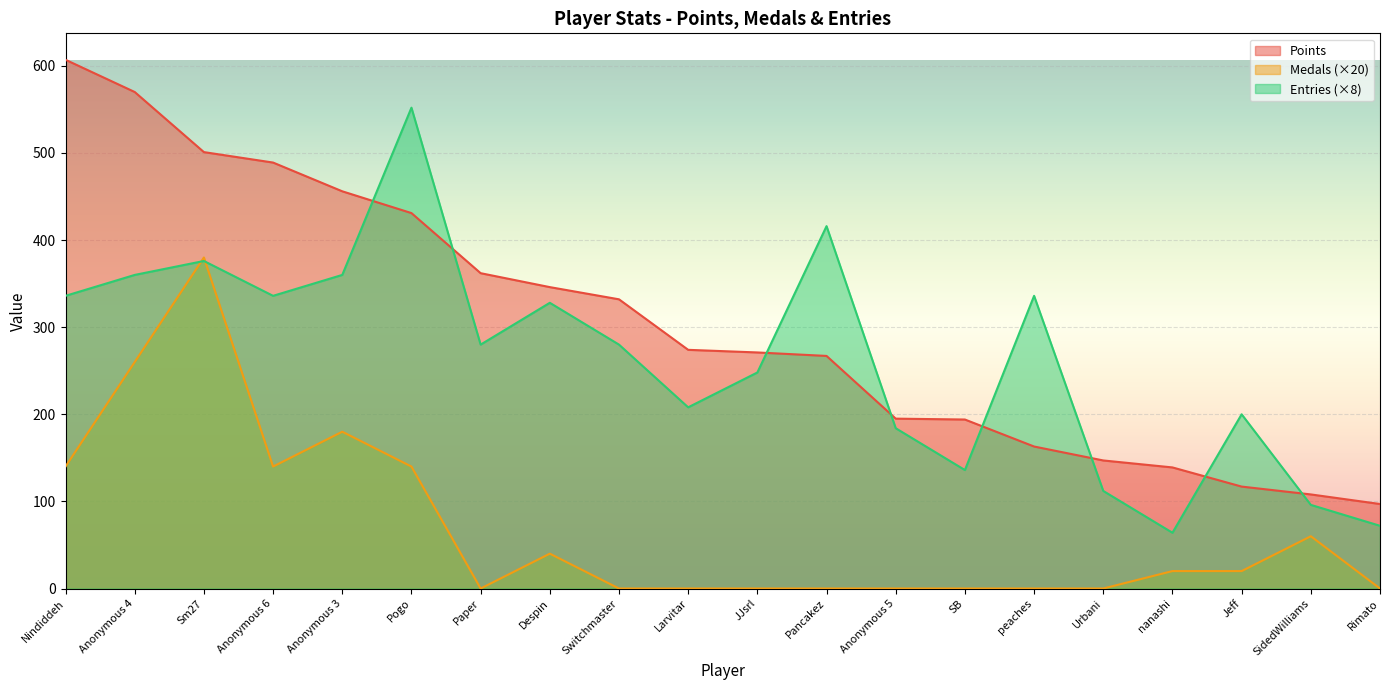

The value of Entries at Pancakez is 416. True or false?

True